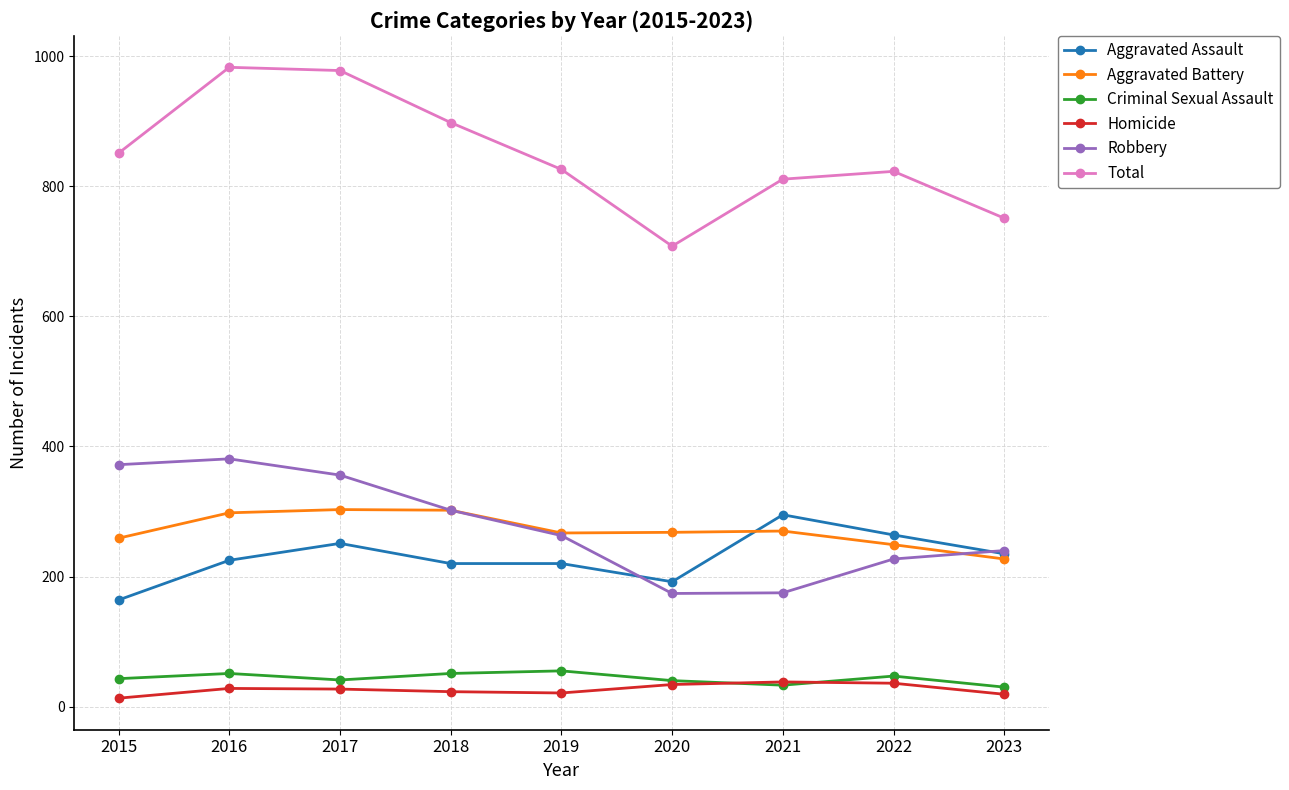

At which category does Aggravated Assault reach its first local peak?

2017